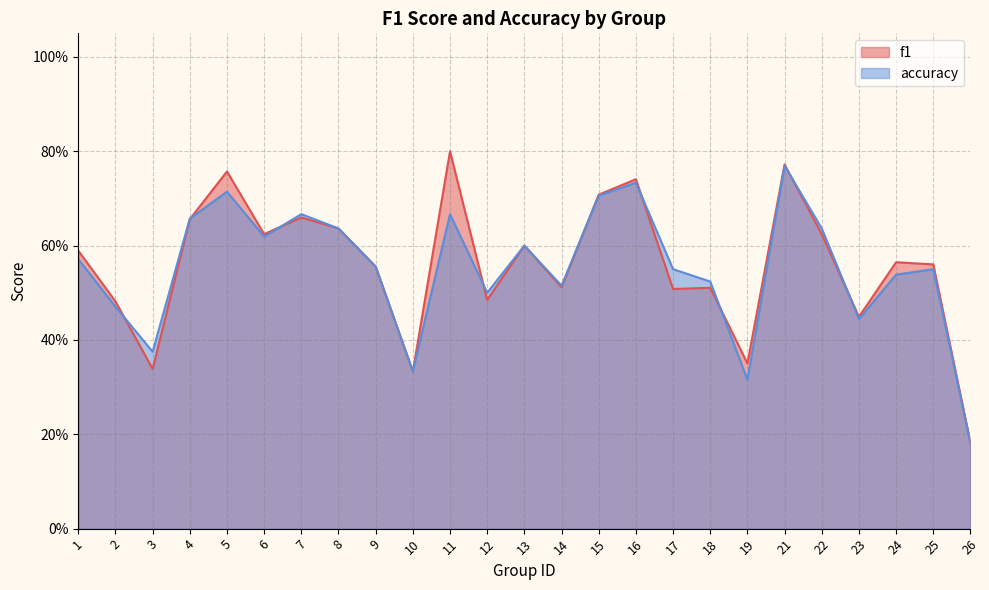

Between 7 and 15, which is larger?

15